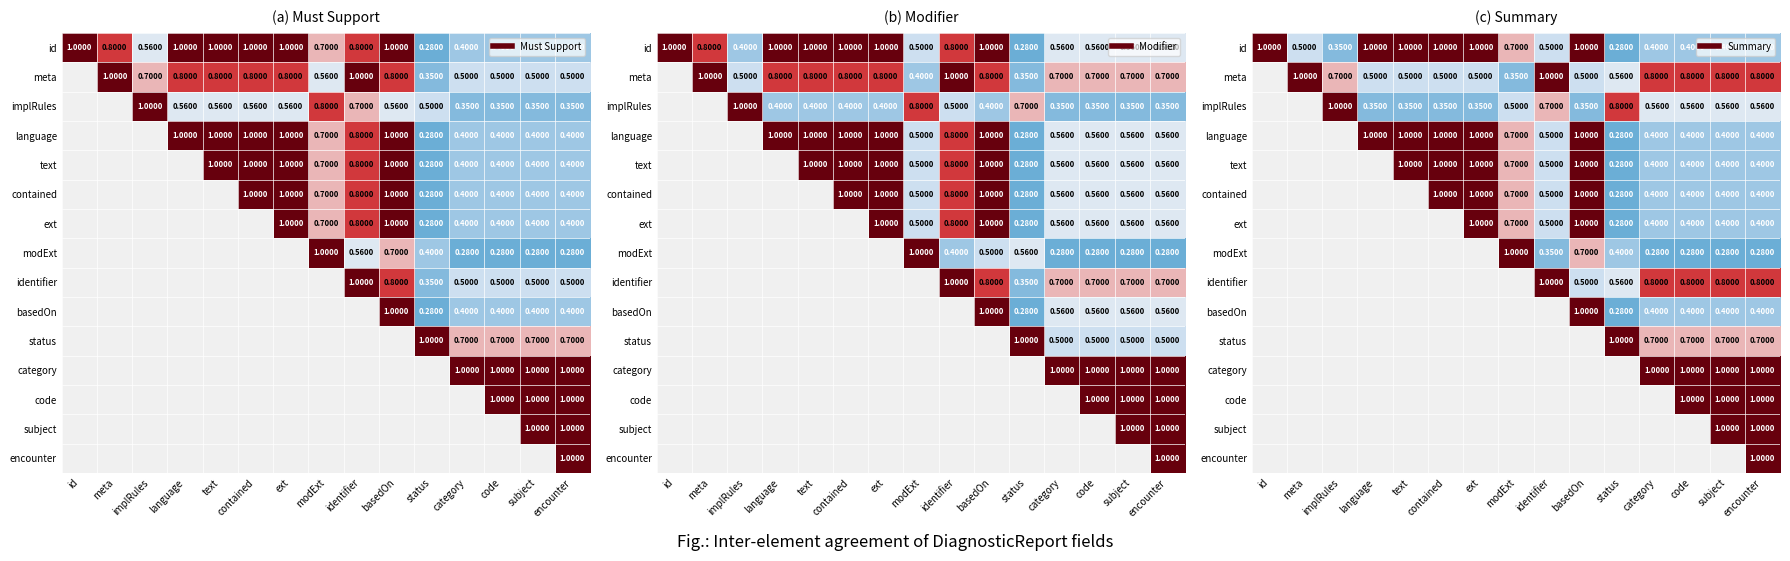

How many distinct data groups are displayed?

15